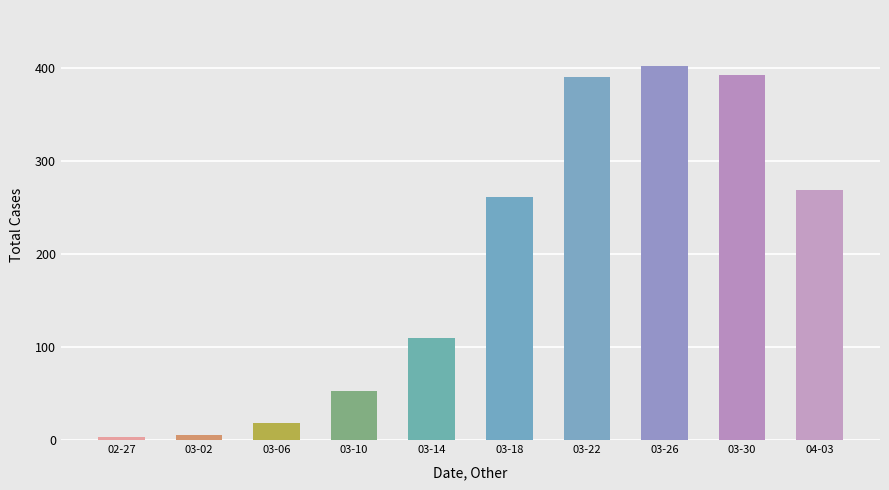

The value at 03-22 is 390. True or false?

True